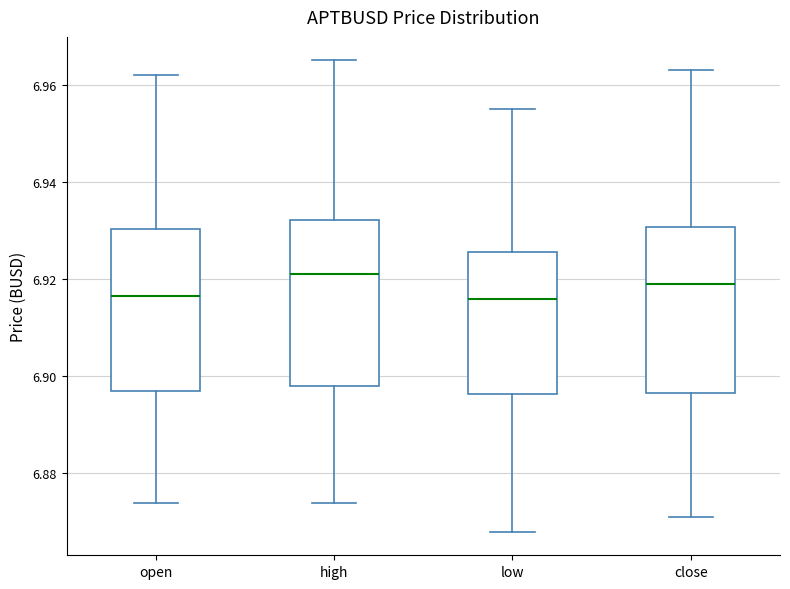

Reading left to right, transcribe this box plot: for each box, give where its median line is, the range the box spans, and where its two whiskers end, as read against the y-axis. The values are not printed on the chart, so give them approximately, as read against the axis.

open: median 6.916, box 6.898 to 6.930, whiskers 6.874 to 6.962
high: median 6.922, box 6.898 to 6.932, whiskers 6.874 to 6.966
low: median 6.916, box 6.896 to 6.926, whiskers 6.868 to 6.956
close: median 6.920, box 6.896 to 6.930, whiskers 6.872 to 6.964